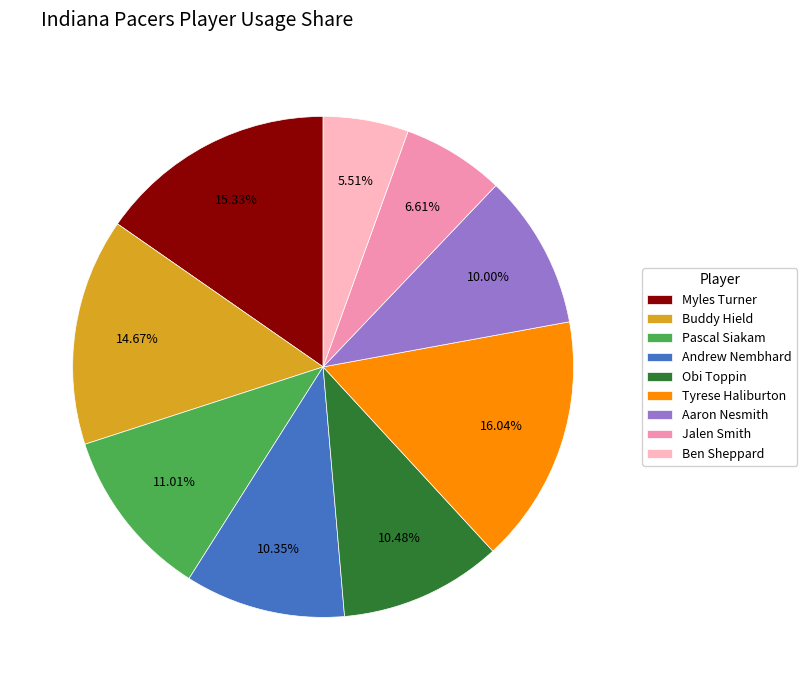

To the nearest percent, what is the difference between the largest and smallest slice percentages?

11%